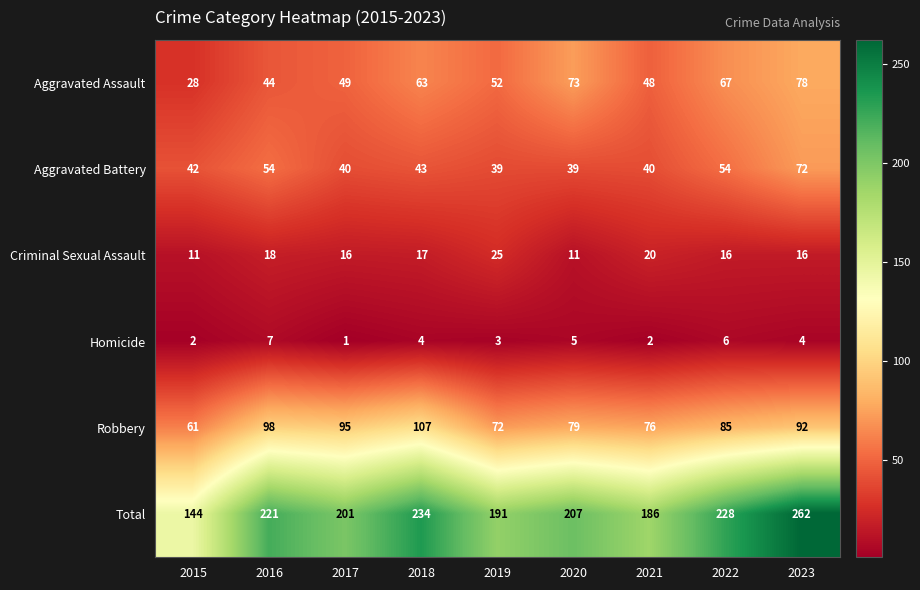

At how many categories does at least one series exceed 260?

1